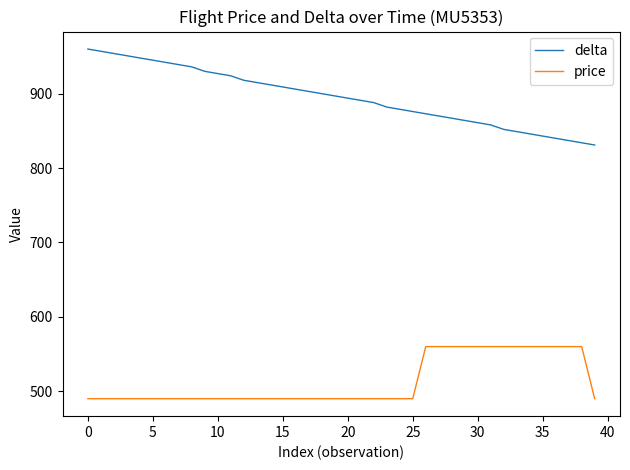

Rank the series by their average value, from lowest to highest.

price, delta